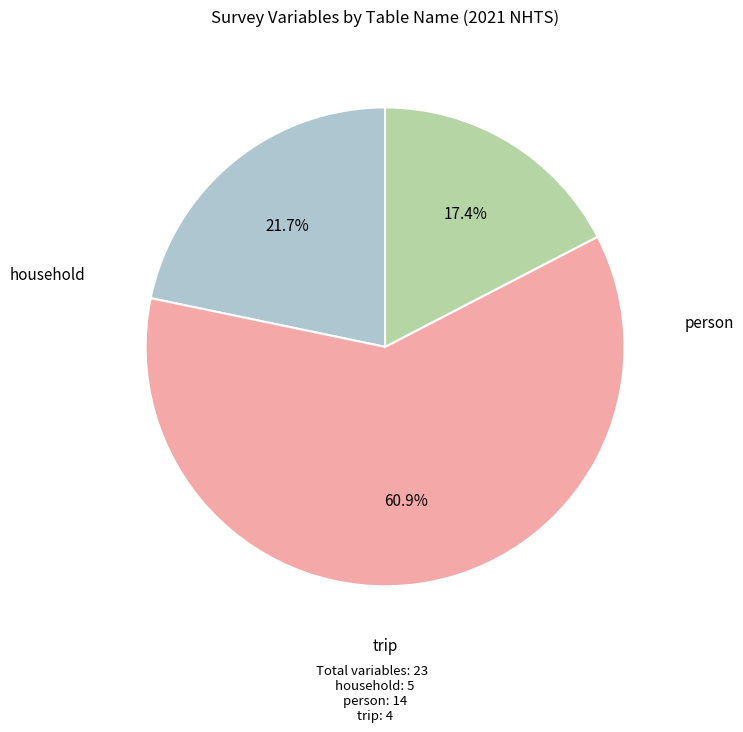

Is there any slice that represents more than half of the pie?

Yes